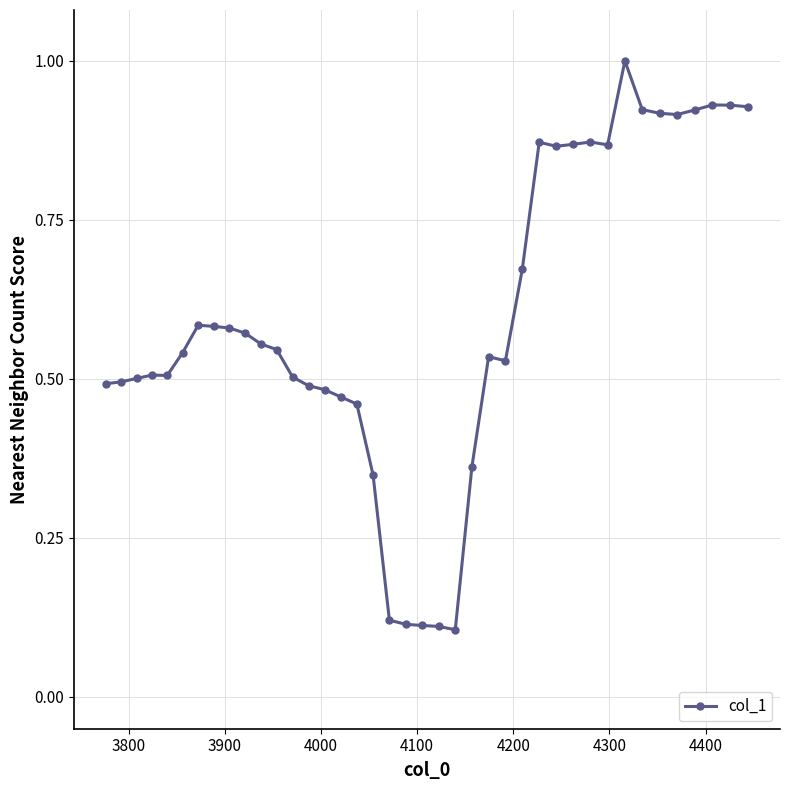

What is the difference between the second highest and second lowest values?

0.8